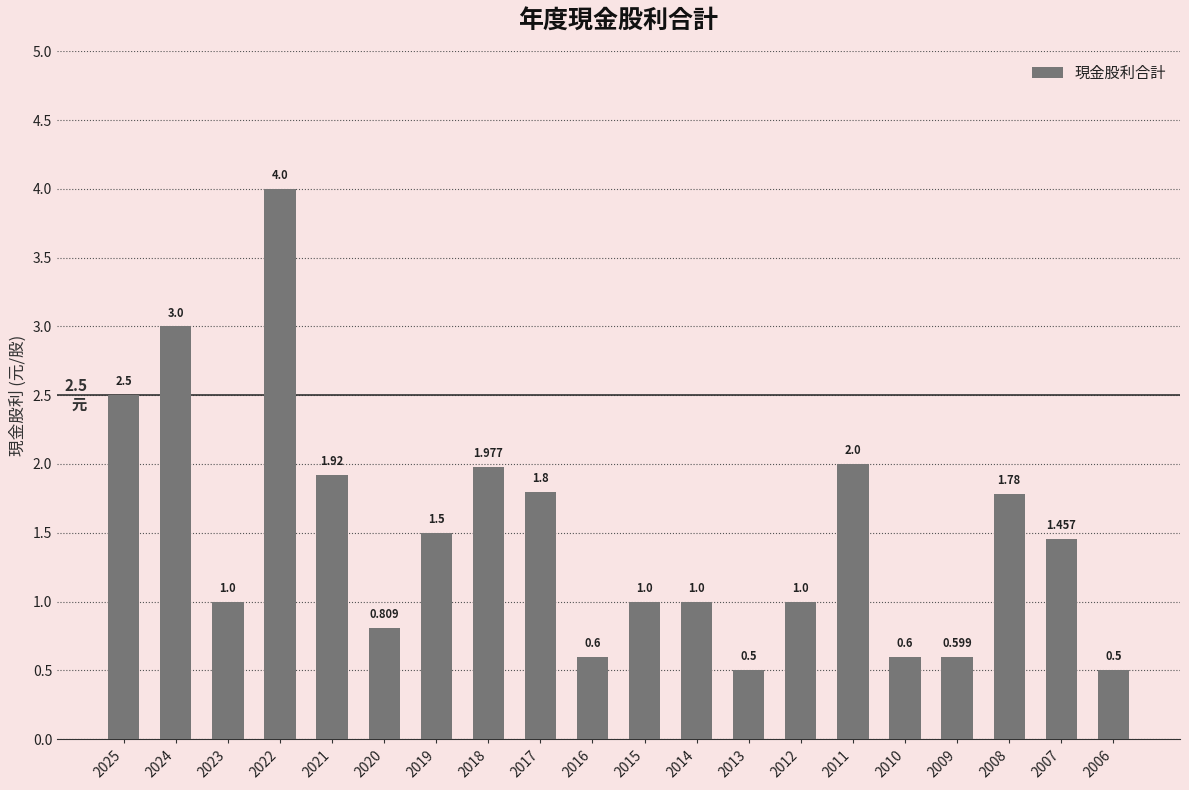

What is the value of the 5th bar from the left?

1.9